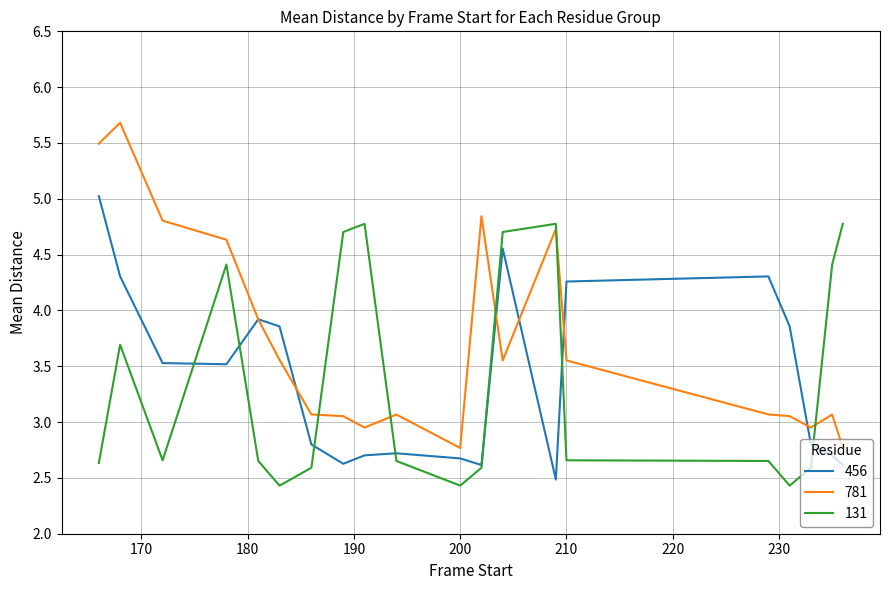

Which series has the widest spread of values?

781